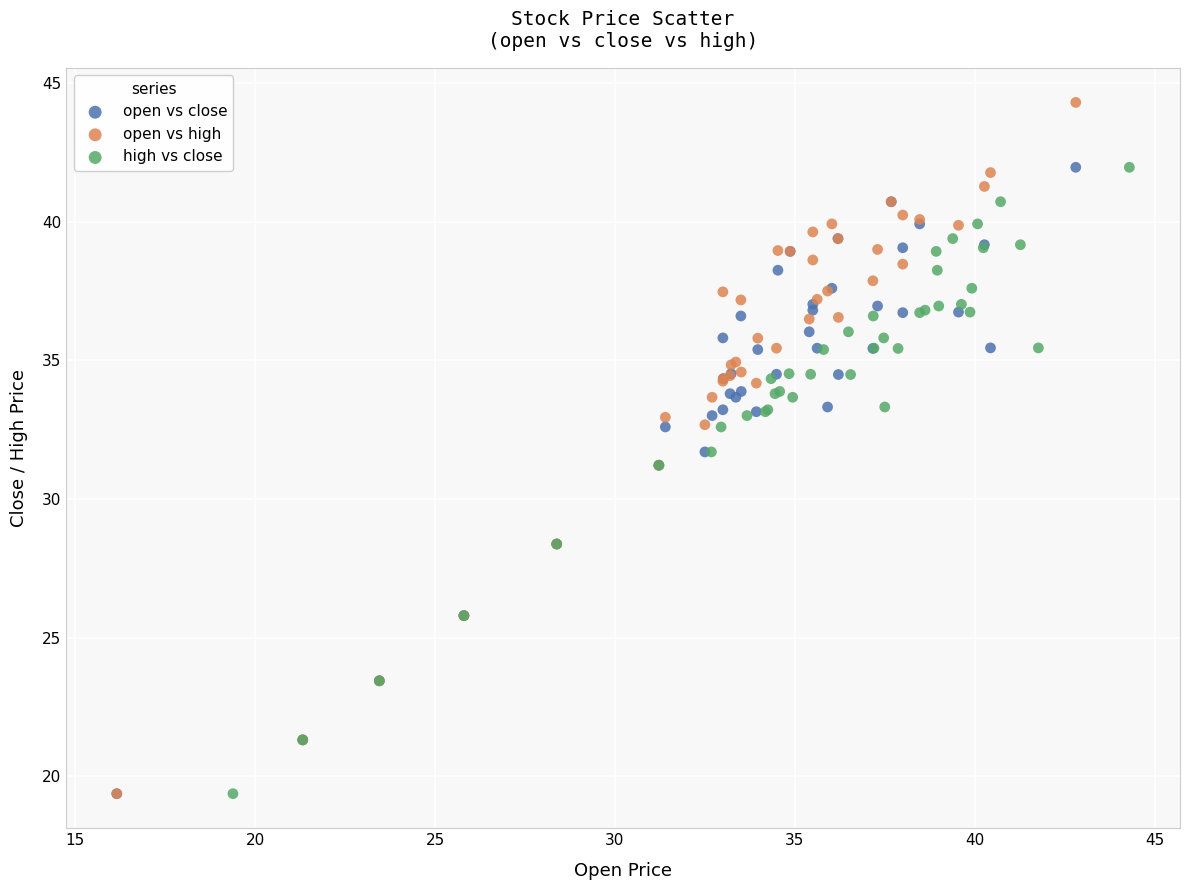

Which series has the largest Y range (max minus min)?

open vs high